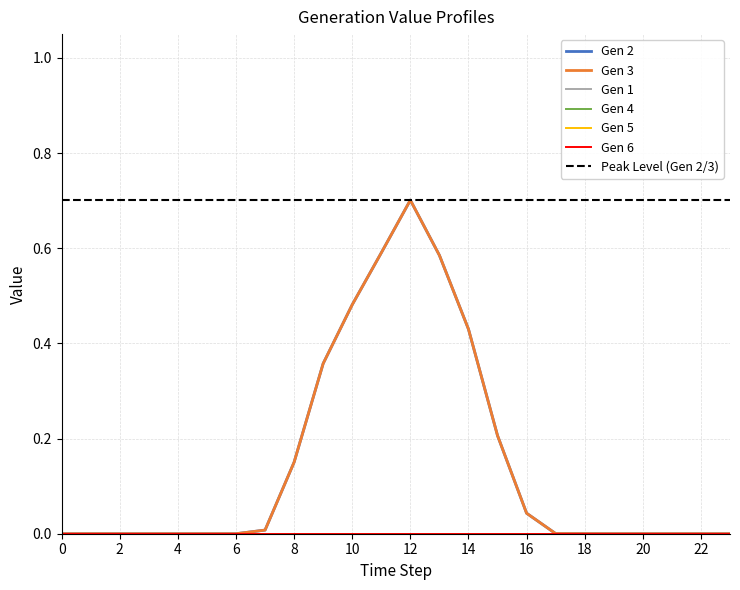

What is the total value across all series at 14?

0.9